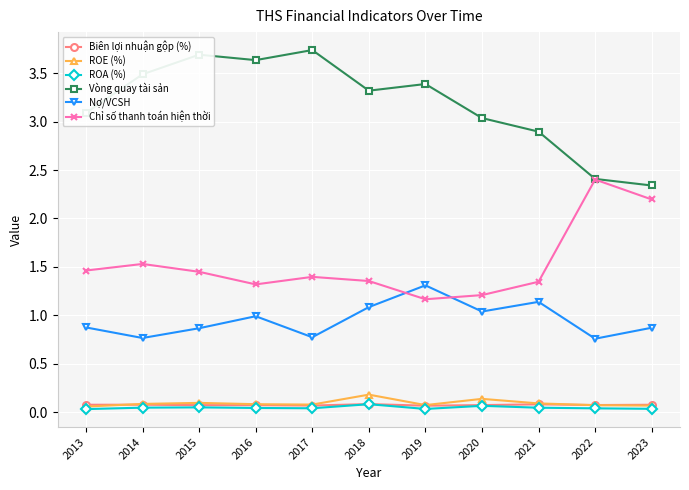

Is this an area chart (filled region under the line)?

No